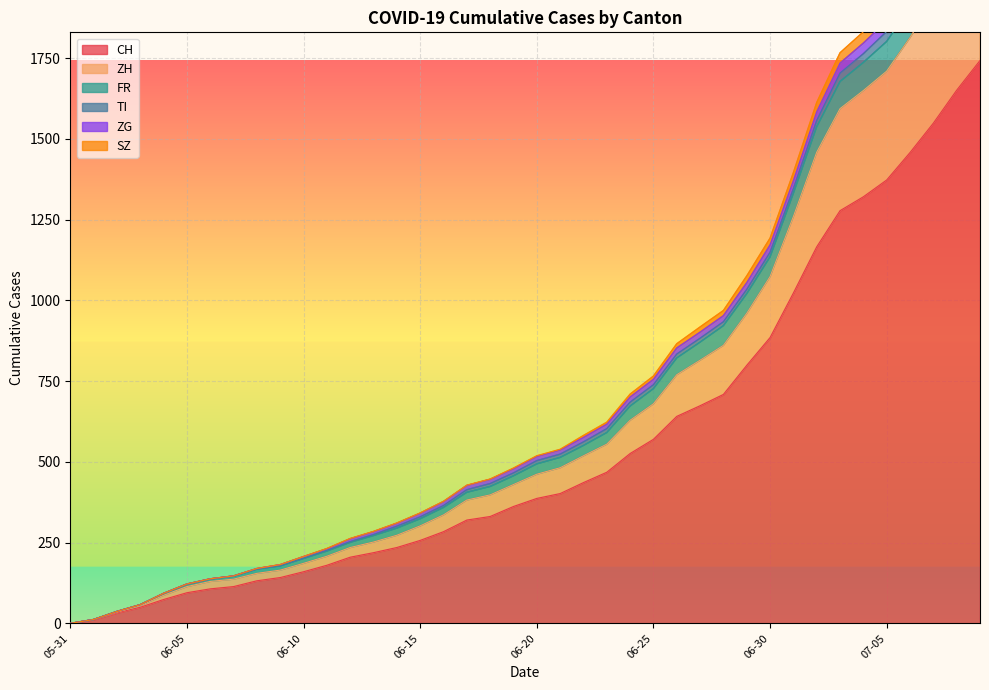

What position from the right is 2020-06-21?

19